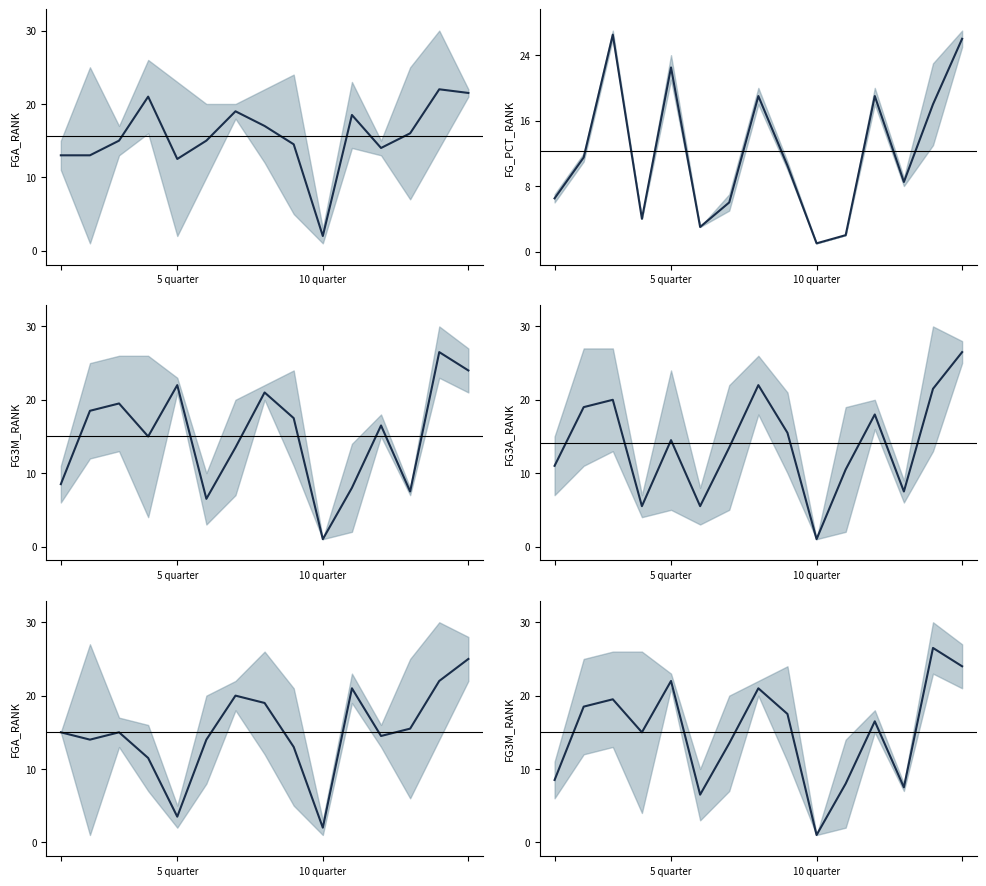

What position from the left is 10 quarter?

10